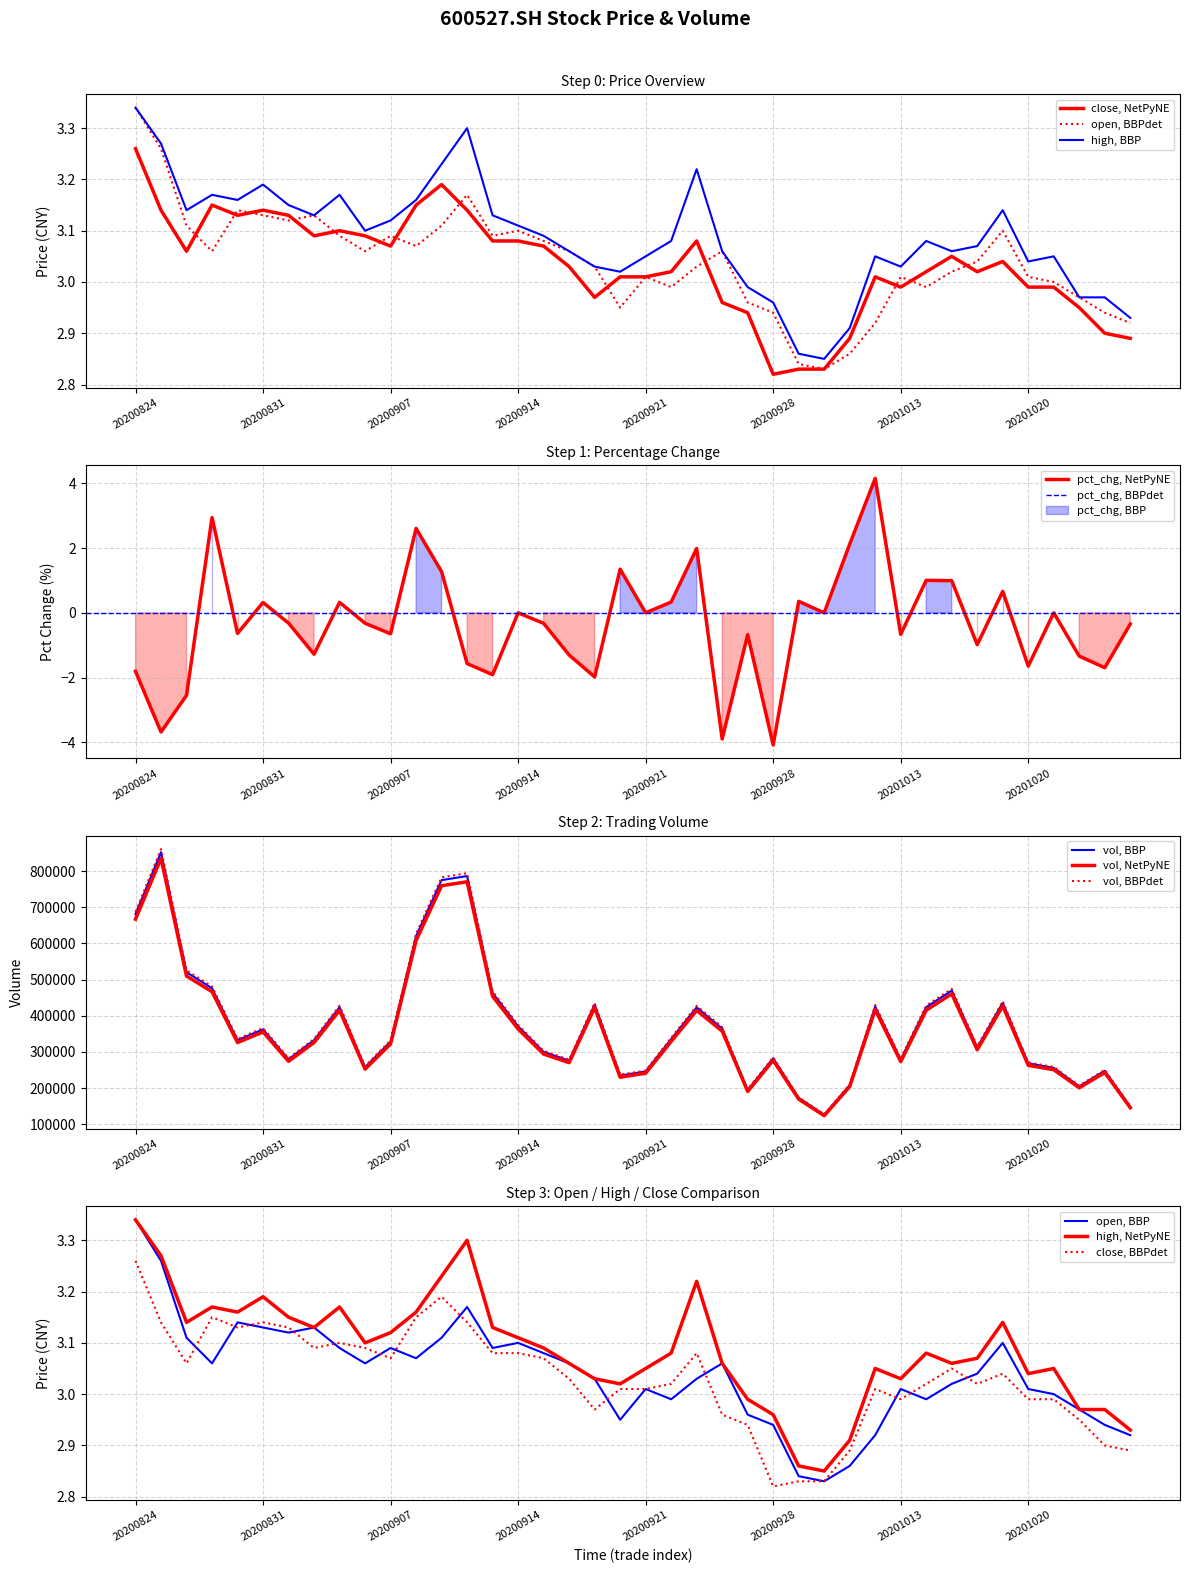

Is it true that open equals 3.1 at 236?

True